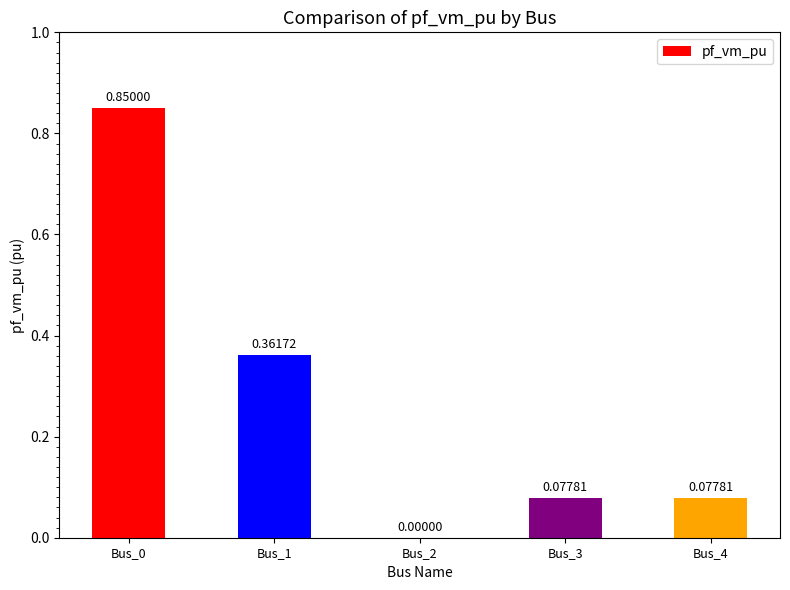

What is the change in value from Bus_1 to Bus_2?

-0.4